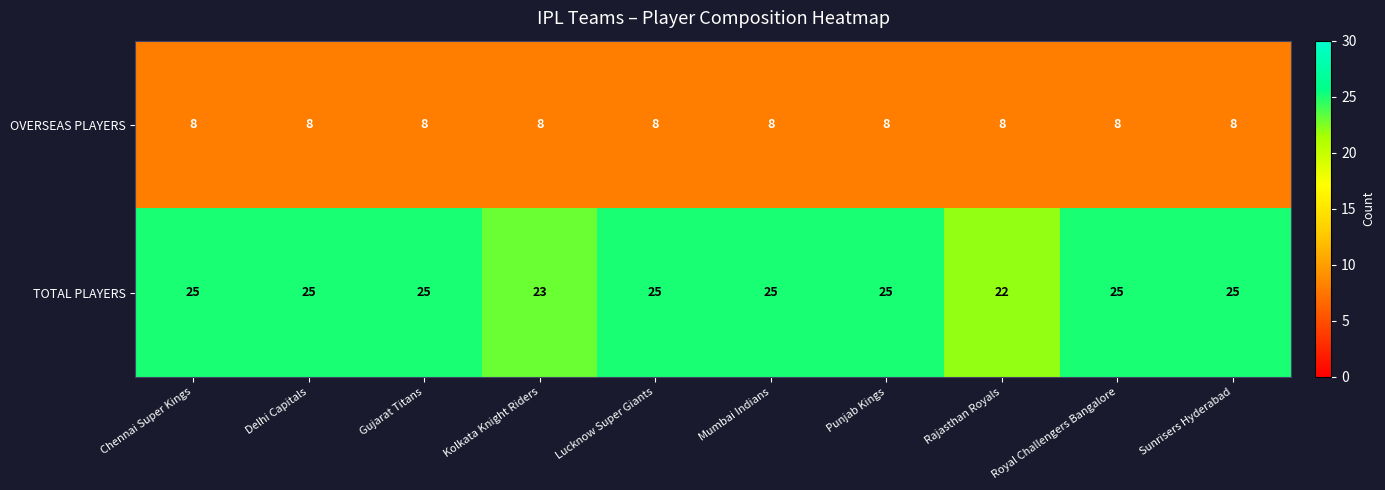

Between Mumbai Indians and Rajasthan Royals, which series saw the biggest shift?

TOTAL PLAYERS